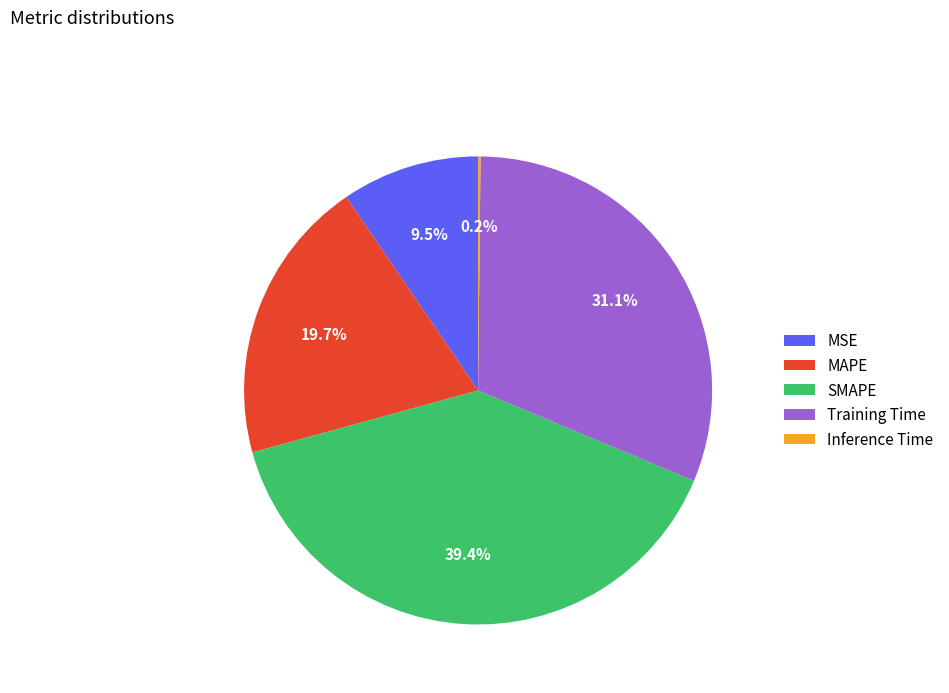

Between MAPE and Training Time, which is larger?

Training Time